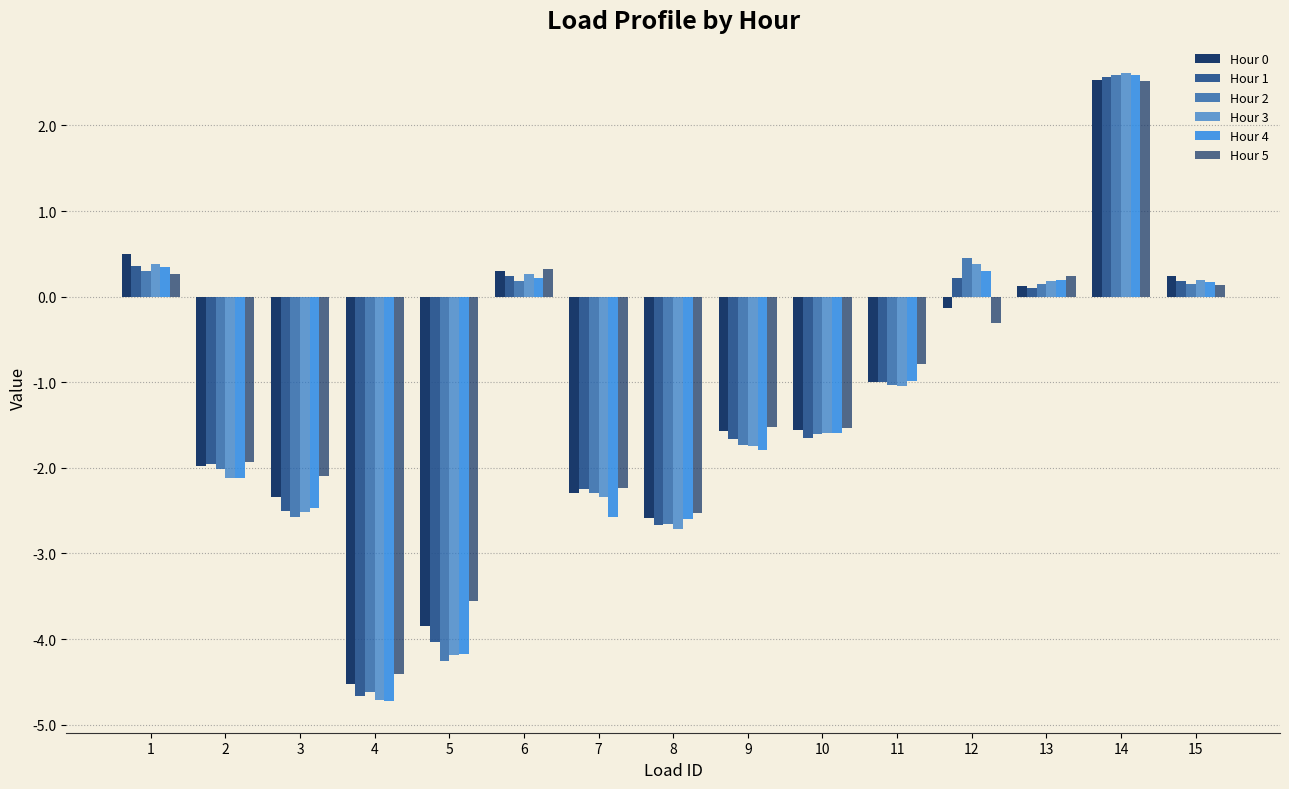

Count the number of categories in the chart.

15